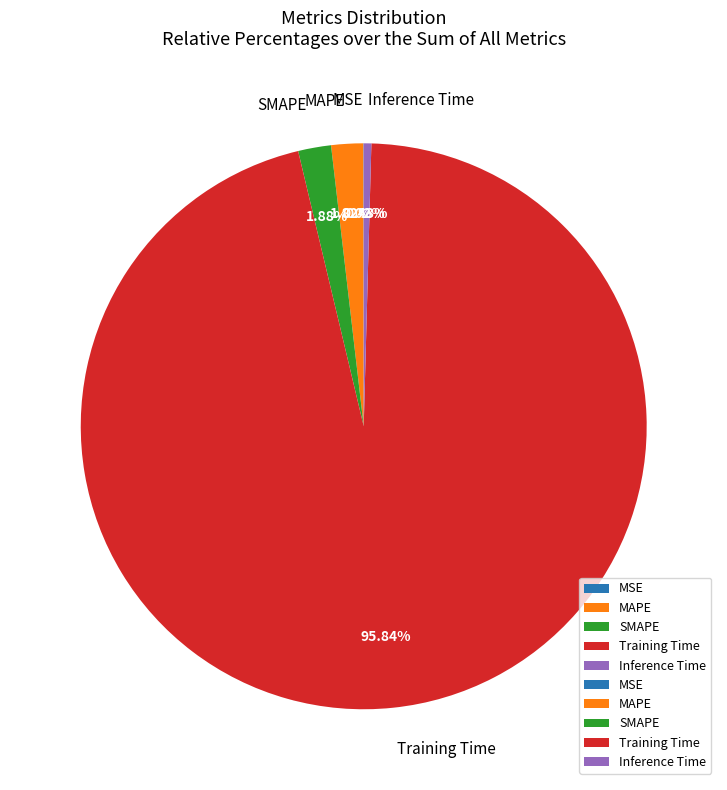

Which category has the biggest portion of the pie?

Training Time